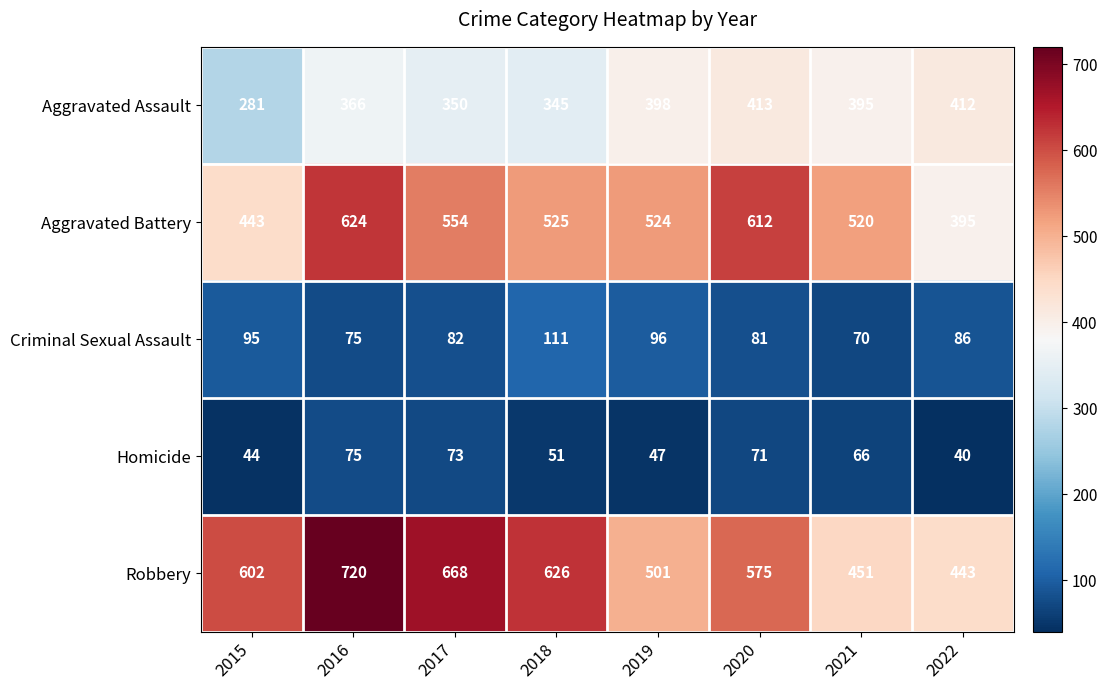

What value does the Aggravated Assault series have at 2018, to the nearest 5?

345